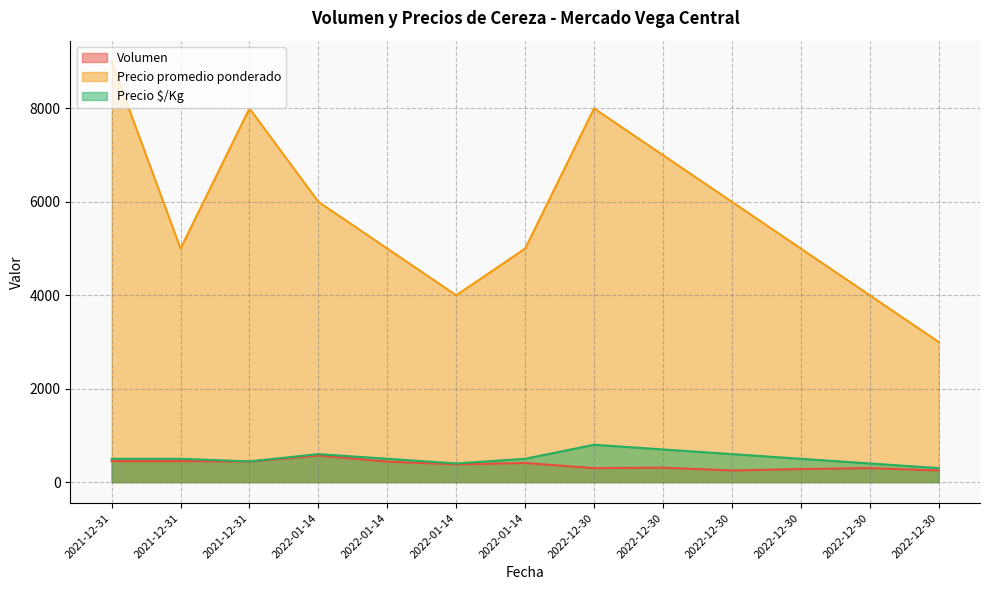

Which series has the largest total across all categories?

Precio promedio ponderado